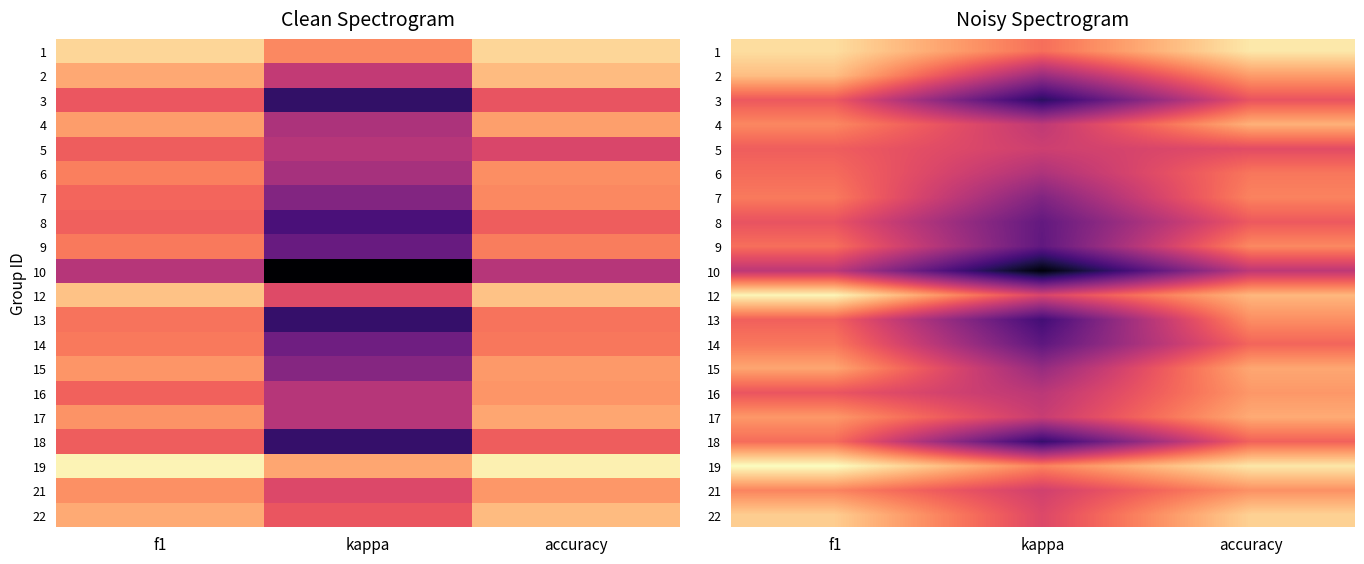

Where is 18 nearest to the value 0?

accuracy